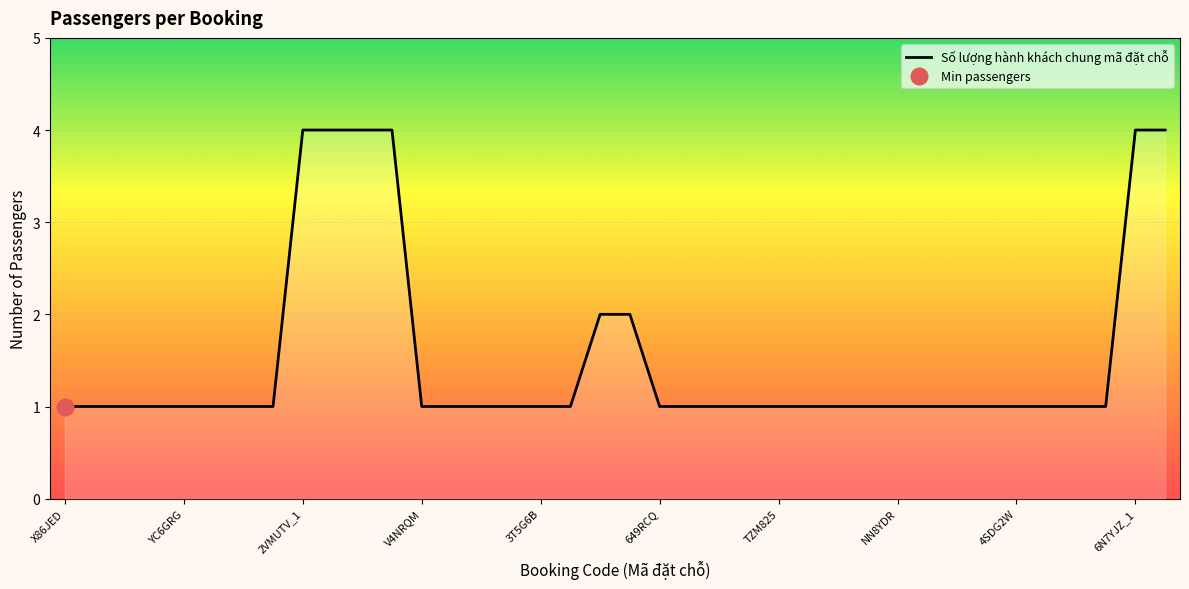

True or false: the data shows 1 at TZM825.

True